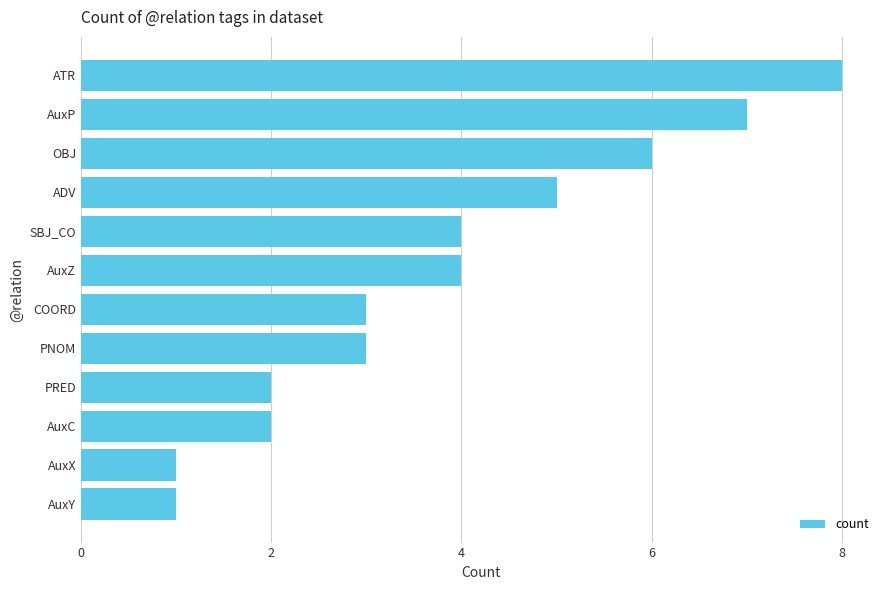

Reading top to bottom, extract all data points from this chart.

8	7	6	5	4	4	3	3	2	2	1	1